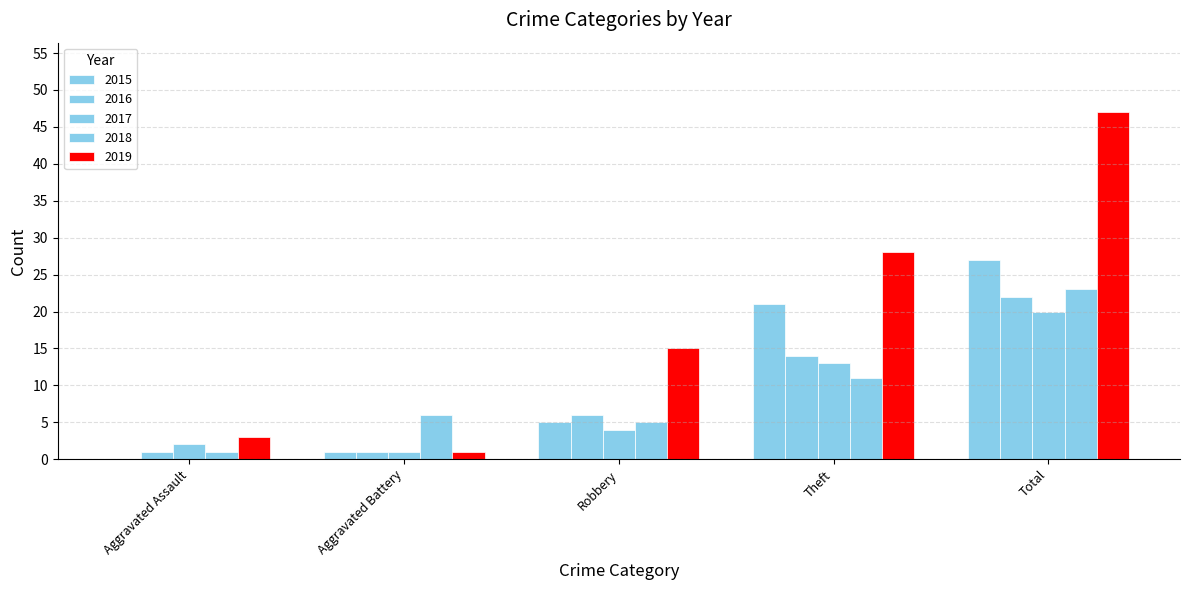

Reading left to right, what are all the values shown in this chart?

2015: 0	1	5	21	27
2016: 1	1	6	14	22
2017: 2	1	4	13	20
2018: 1	6	5	11	23
2019: 3	1	15	28	47